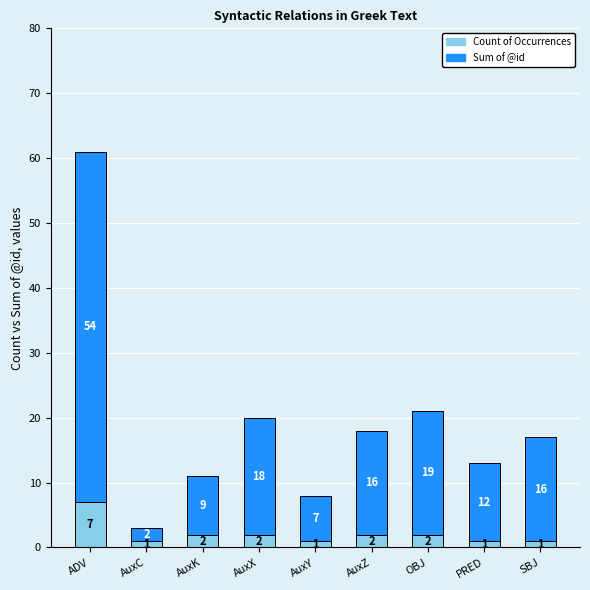

The Count of Occurrences series shows 1 at AuxY. True or false?

True